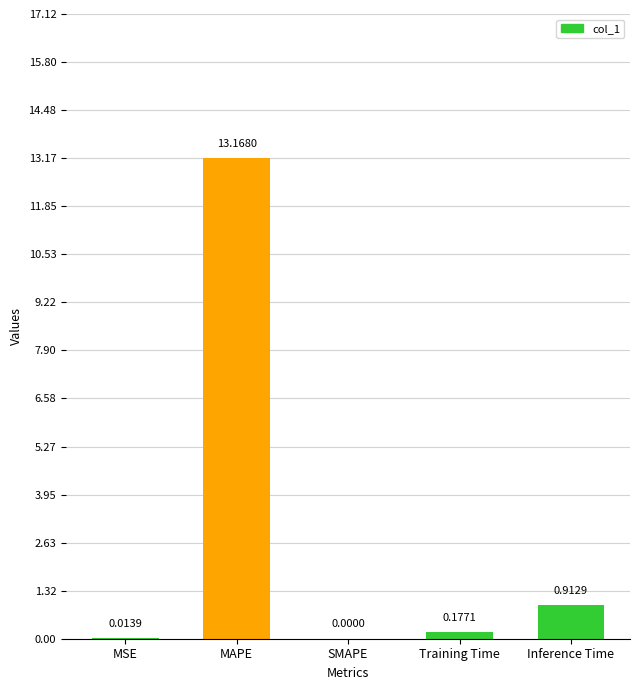

The chart shows a value of 6.1 at SMAPE. True or false?

False